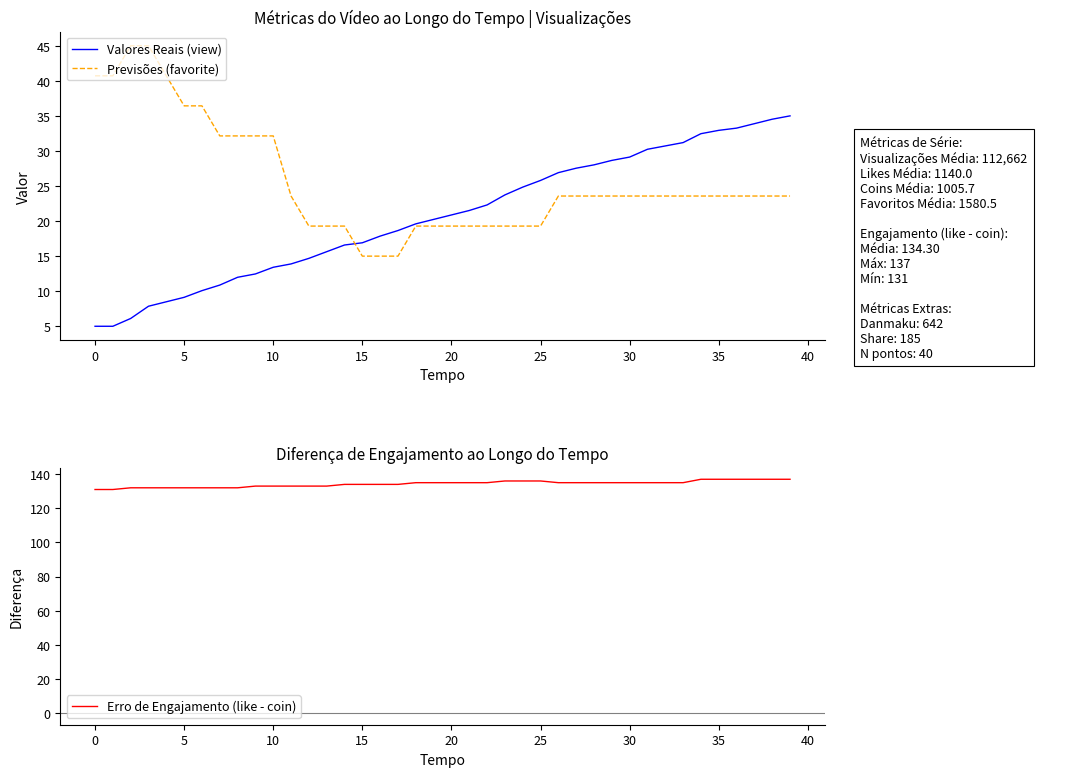

What is the minimum value shown in the chart?

5.0